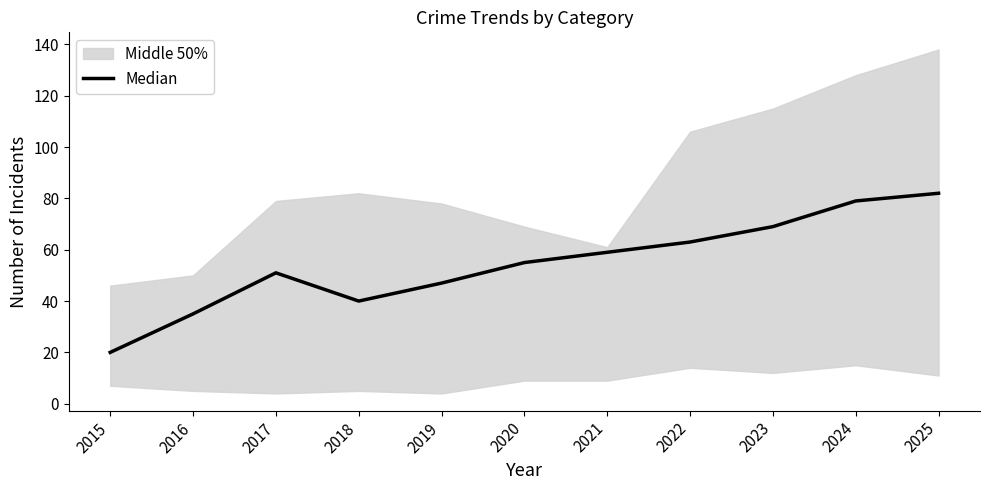

True or false: there are more than 1 points higher than both neighbors.

False